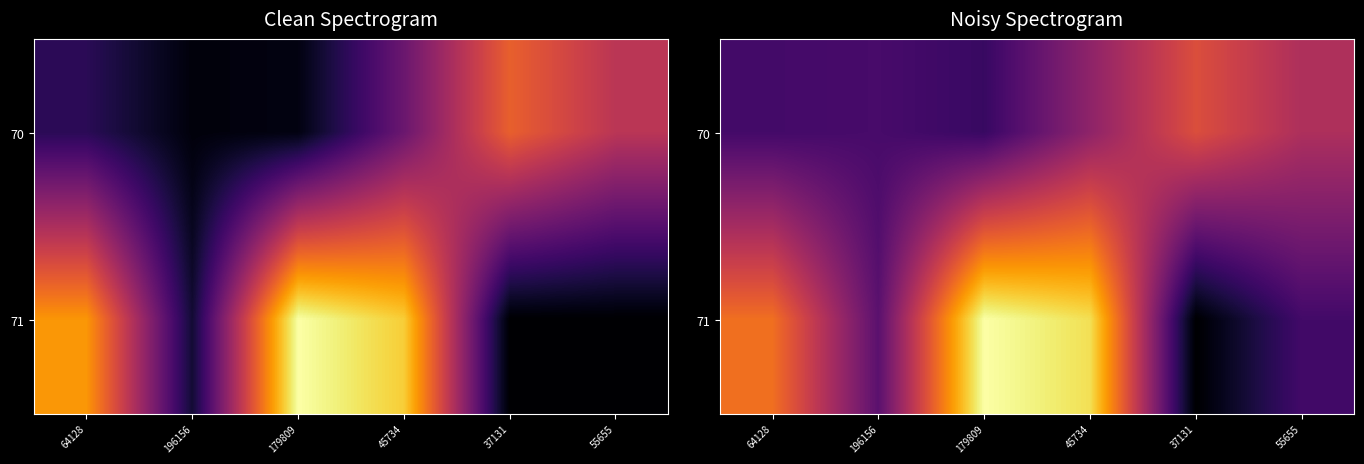

What is the difference between the maximum and minimum values in the 70 series?

28992.4